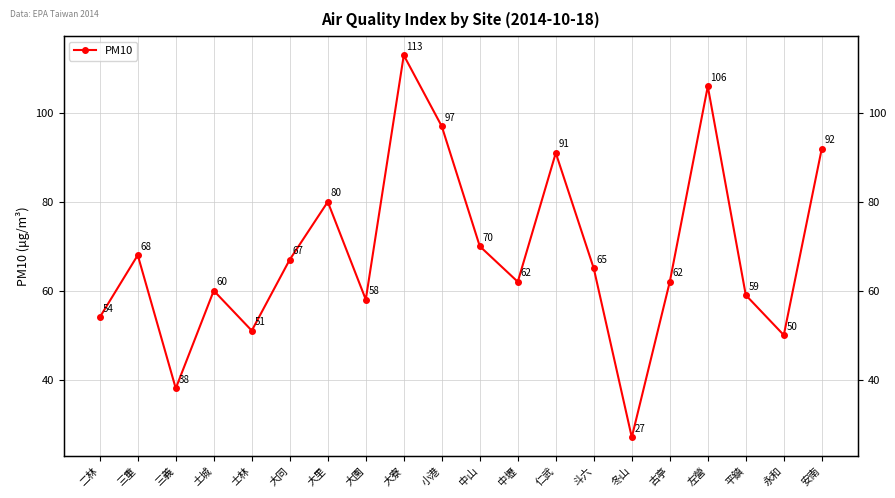

What is the minimum value shown in the chart?

27